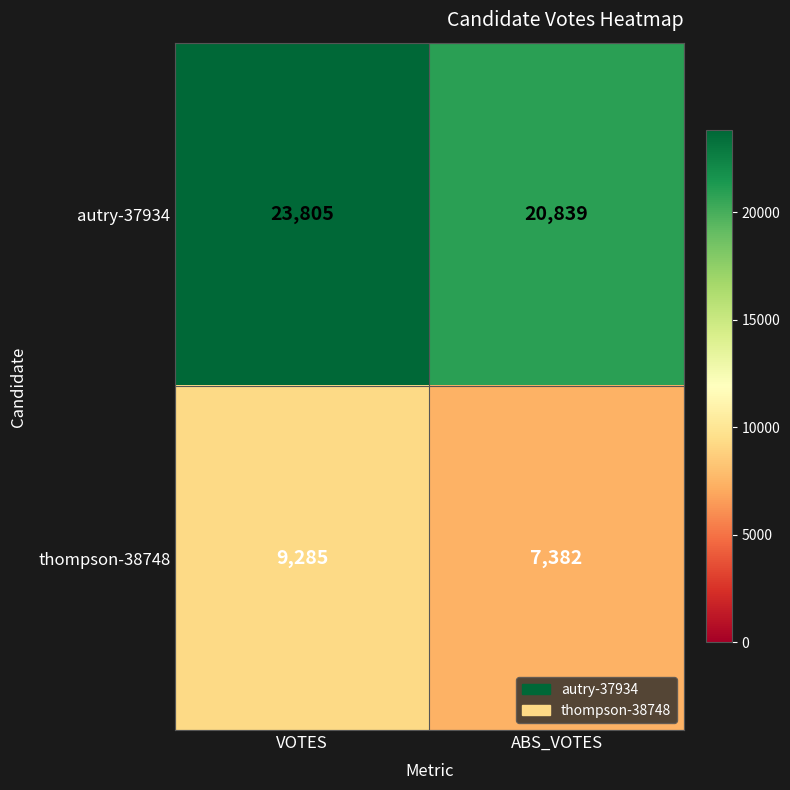

Reading left to right, extract all data points from this chart.

autry-37934: VOTES=23805	ABS_VOTES=20839
thompson-38748: VOTES=9285	ABS_VOTES=7382